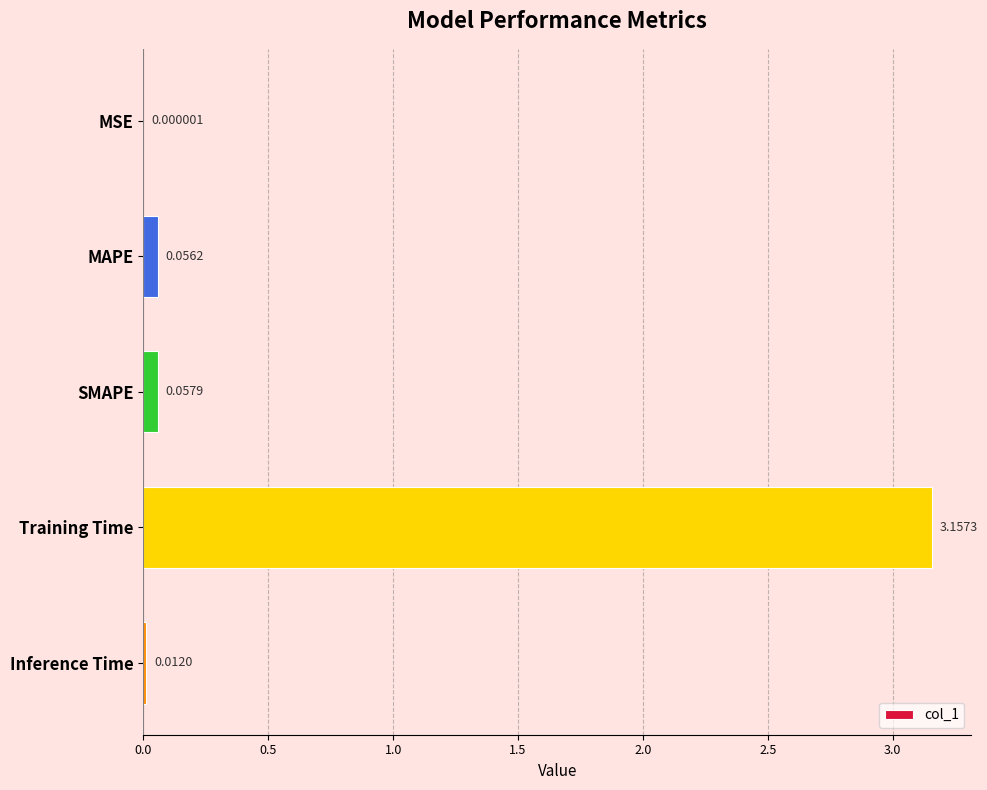

How many data points does each series have?

5